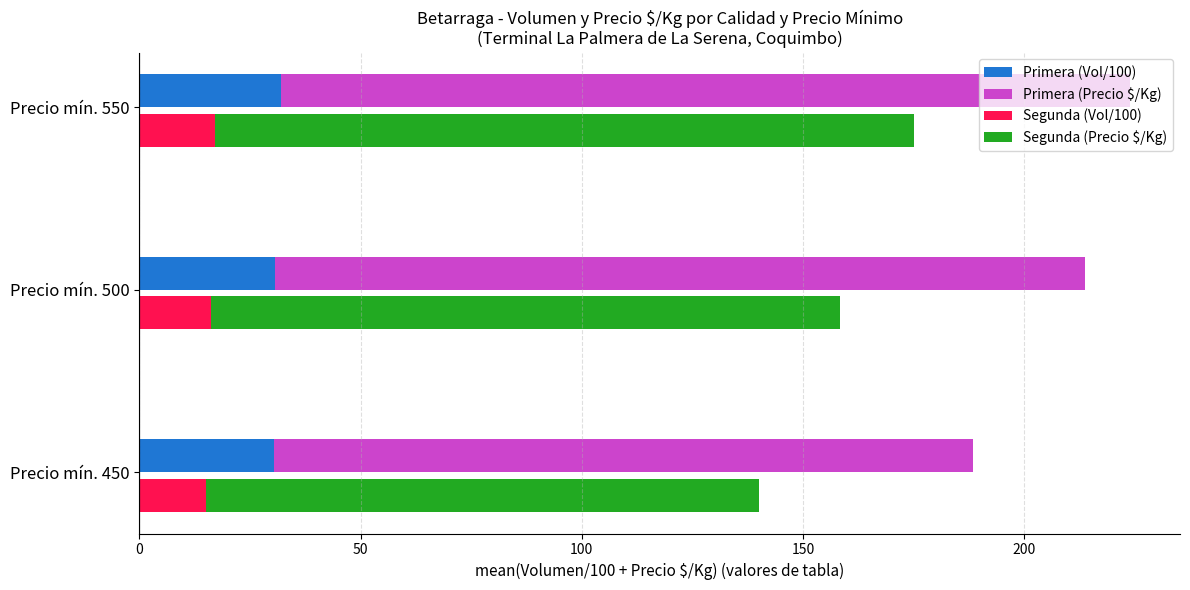

Is it true that Primera (Precio $/Kg) equals 192.0 at Precio mín. 550?

True